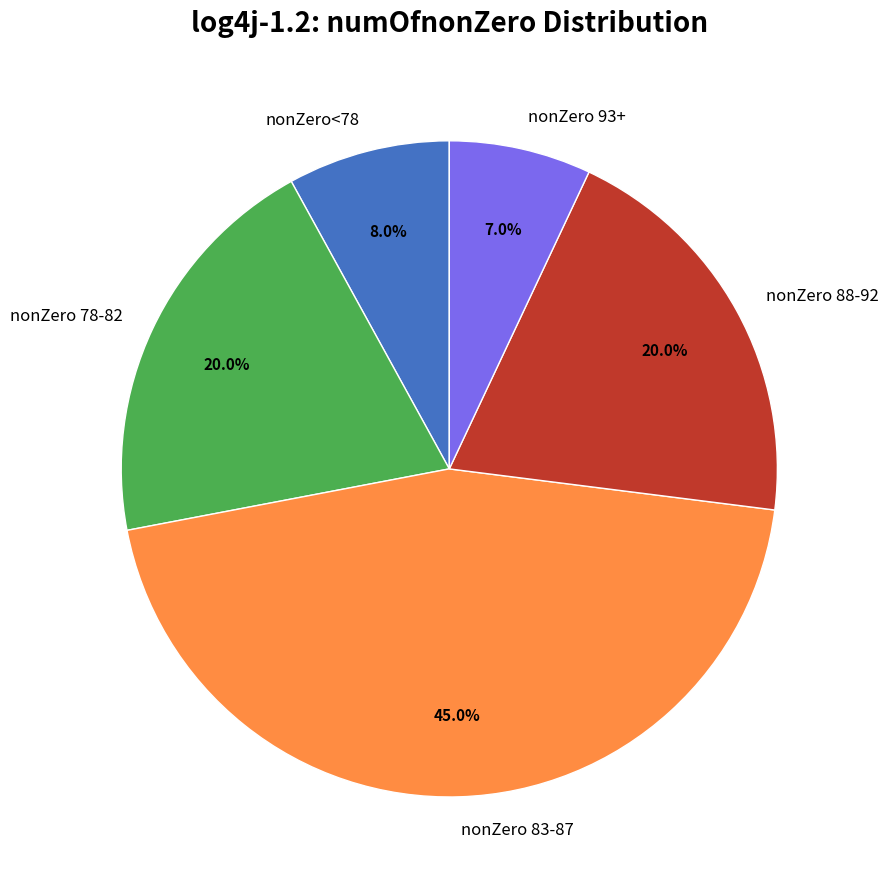

What is the ratio of the value at nonZero 88-92 to the value at nonZero 93+?

2.9